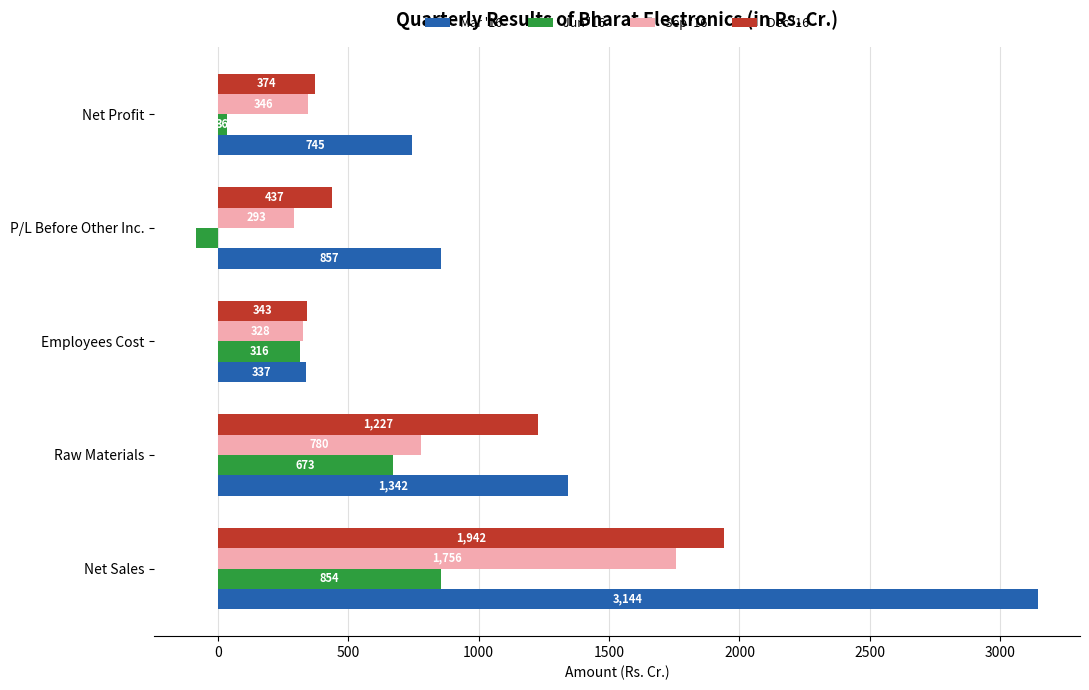

What value does the Jun '16 series have at Net Sales?

854.3